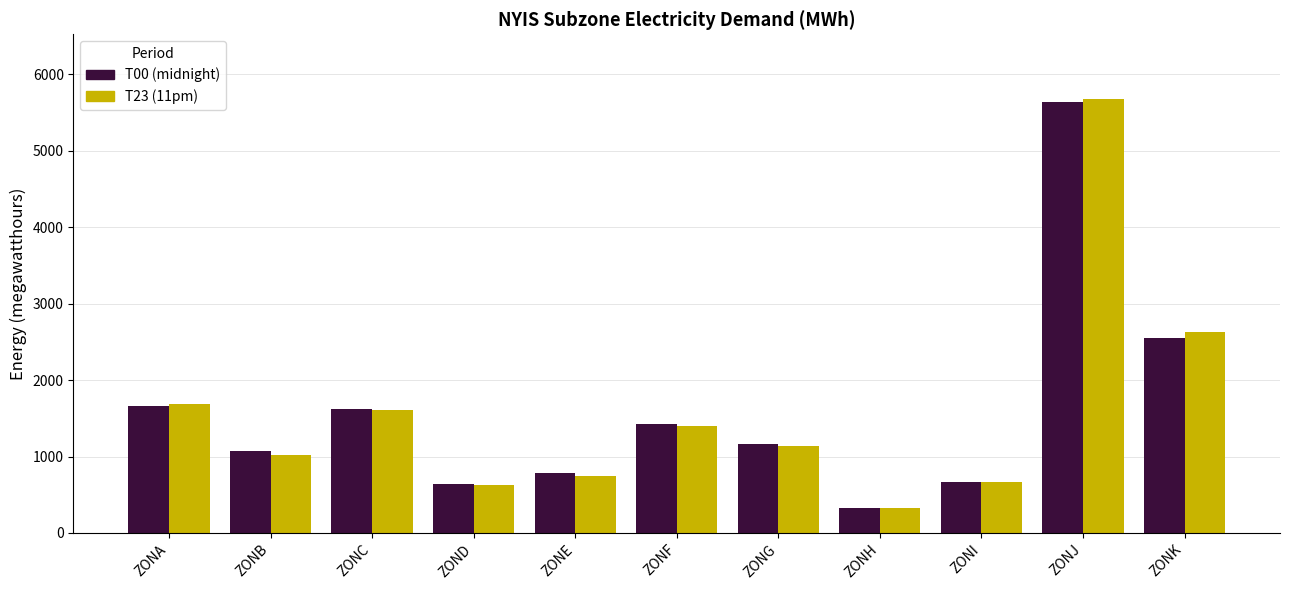

Reading right to left, transcribe all the data shown in this chart.

T00 (midnight): ZONK=2551	ZONJ=5633	ZONI=669	ZONH=326	ZONG=1159	ZONF=1422	ZONE=782	ZOND=638	ZONC=1619	ZONB=1067	ZONA=1662
T23 (11pm): ZONK=2623	ZONJ=5673	ZONI=672	ZONH=329	ZONG=1140	ZONF=1403	ZONE=745	ZOND=631	ZONC=1606	ZONB=1018	ZONA=1685